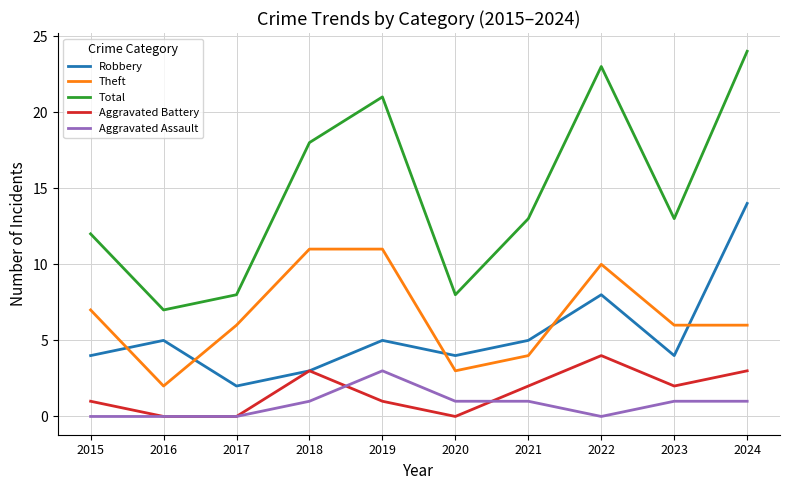

True or false: Aggravated Assault and Total intersect in this chart.

False